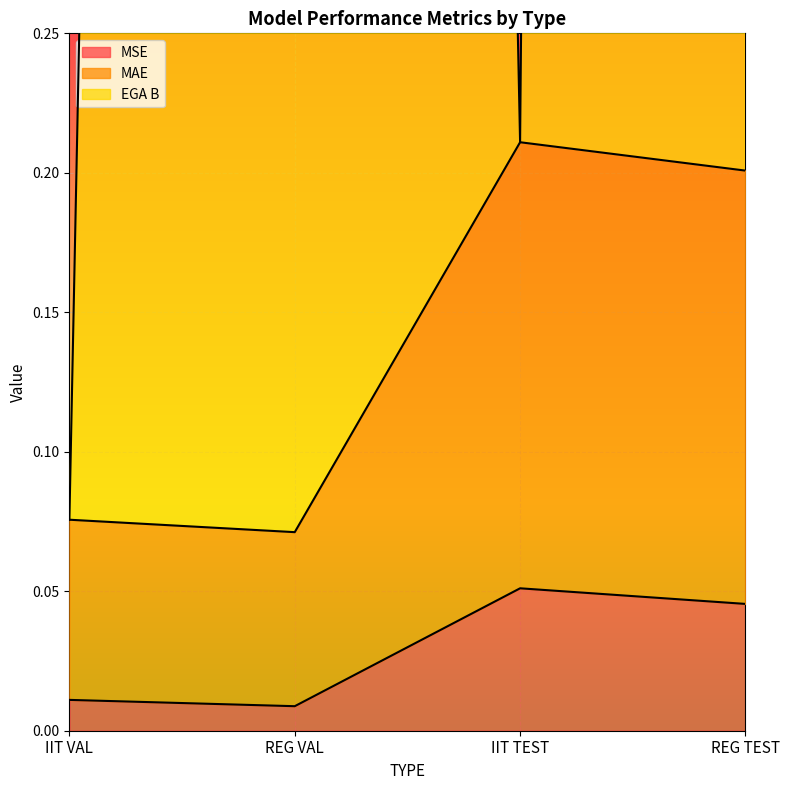

Rank the categories by MSE value from highest to lowest.

IIT TEST, REG TEST, IIT VAL, REG VAL